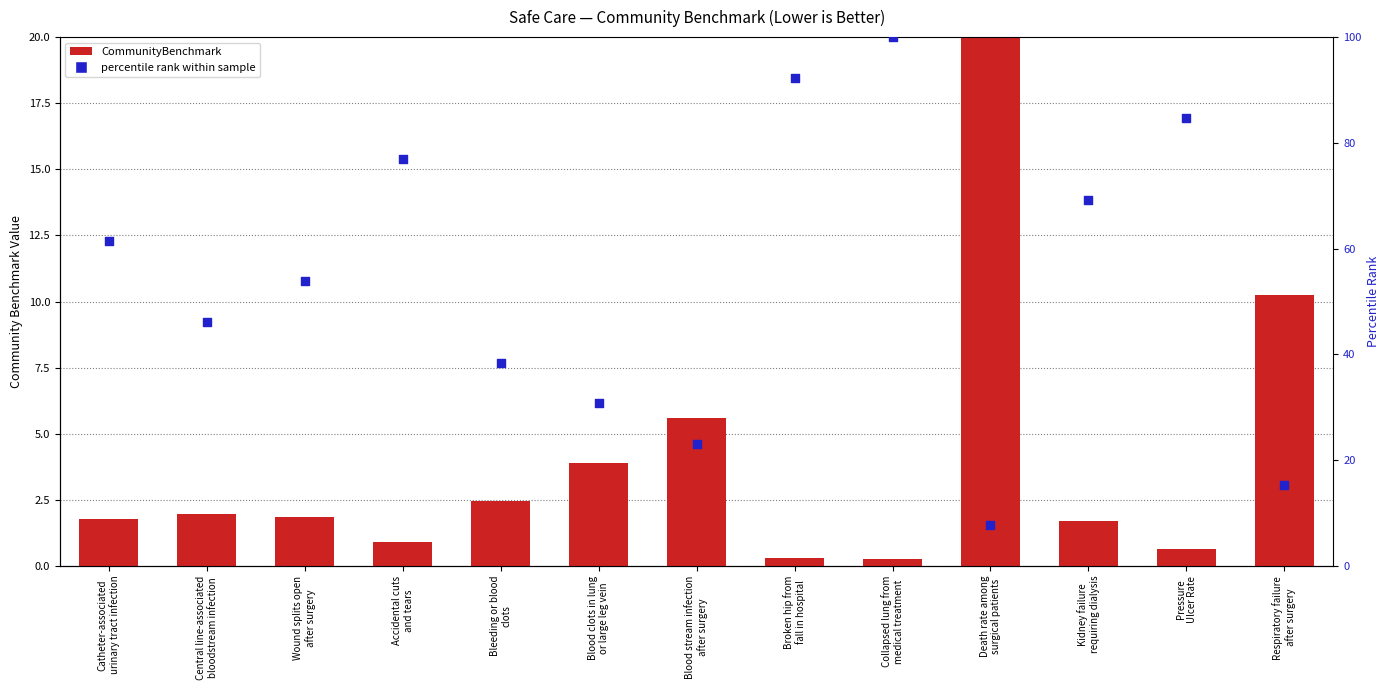

Which series has the widest spread of Y values?

percentile rank within sample